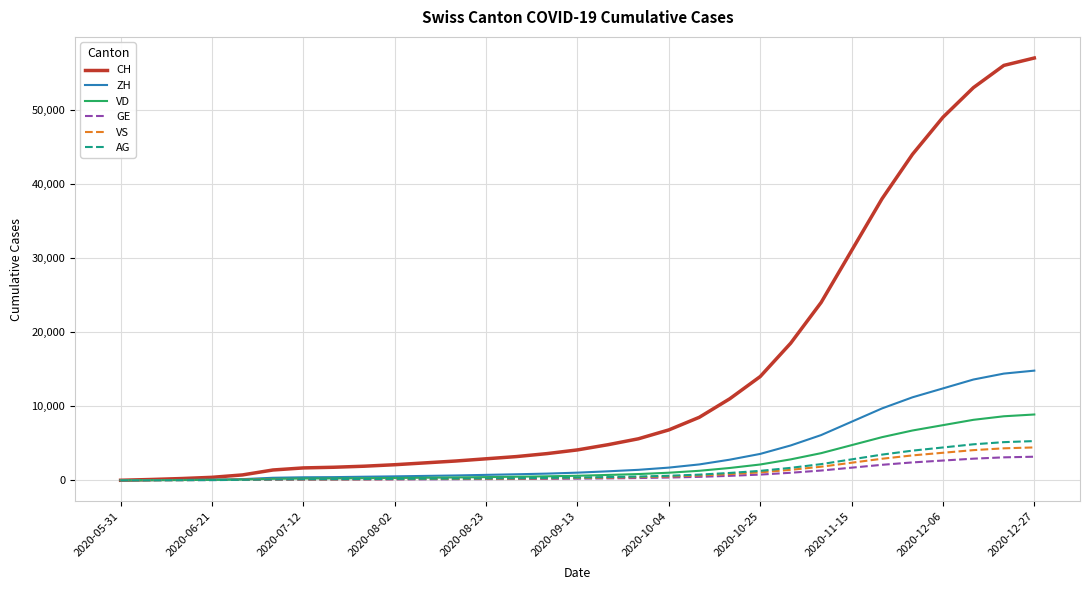

Which series has the largest total across all categories?

CH